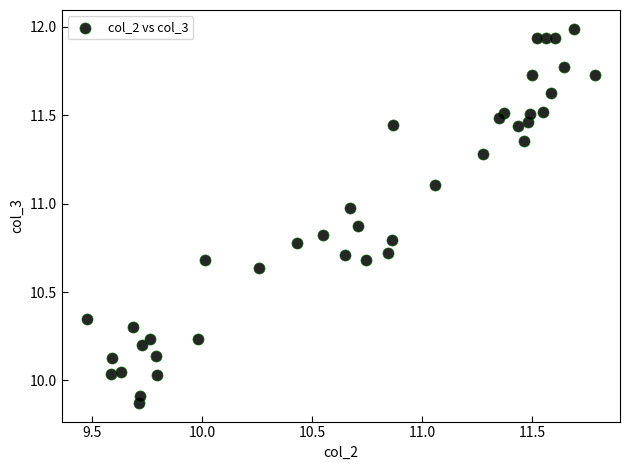

What is the range of X values (max minus min)?

2.3